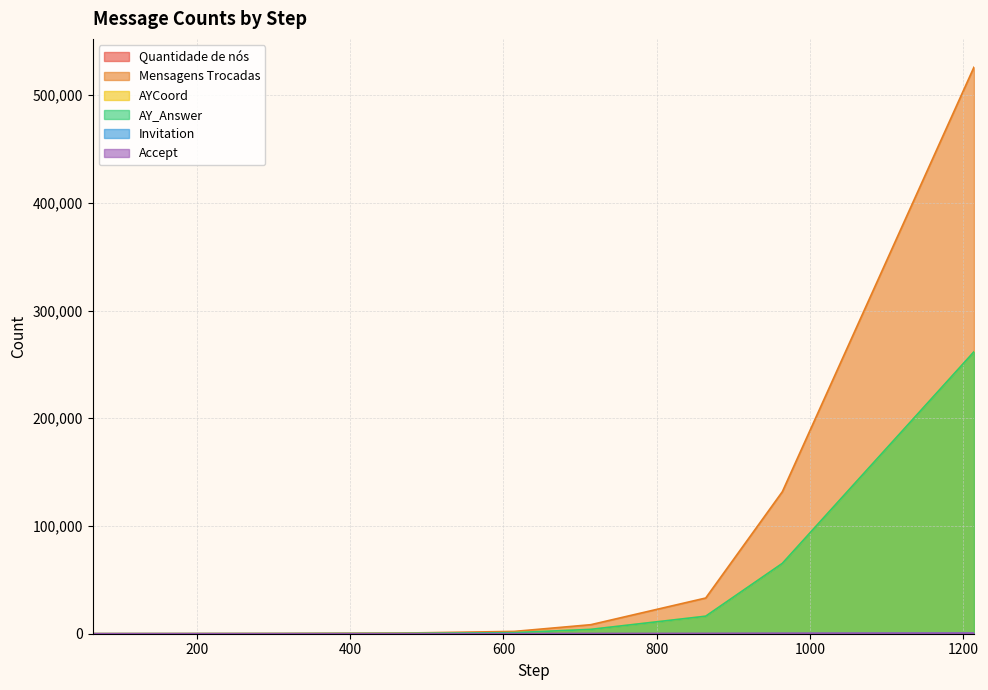

At which category is the sum across all series the highest?

1214